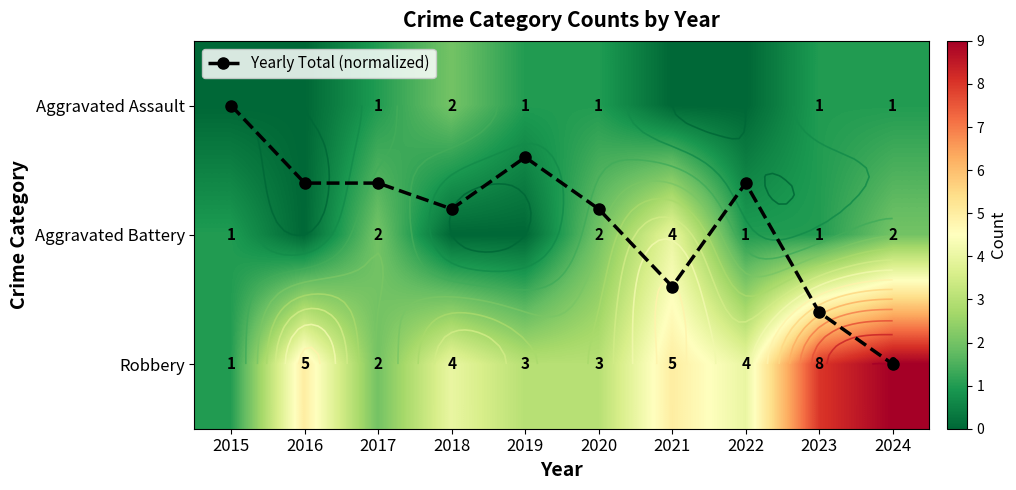

The value of Yearly Total (normalized) at 2020 is 0.2. True or false?

False